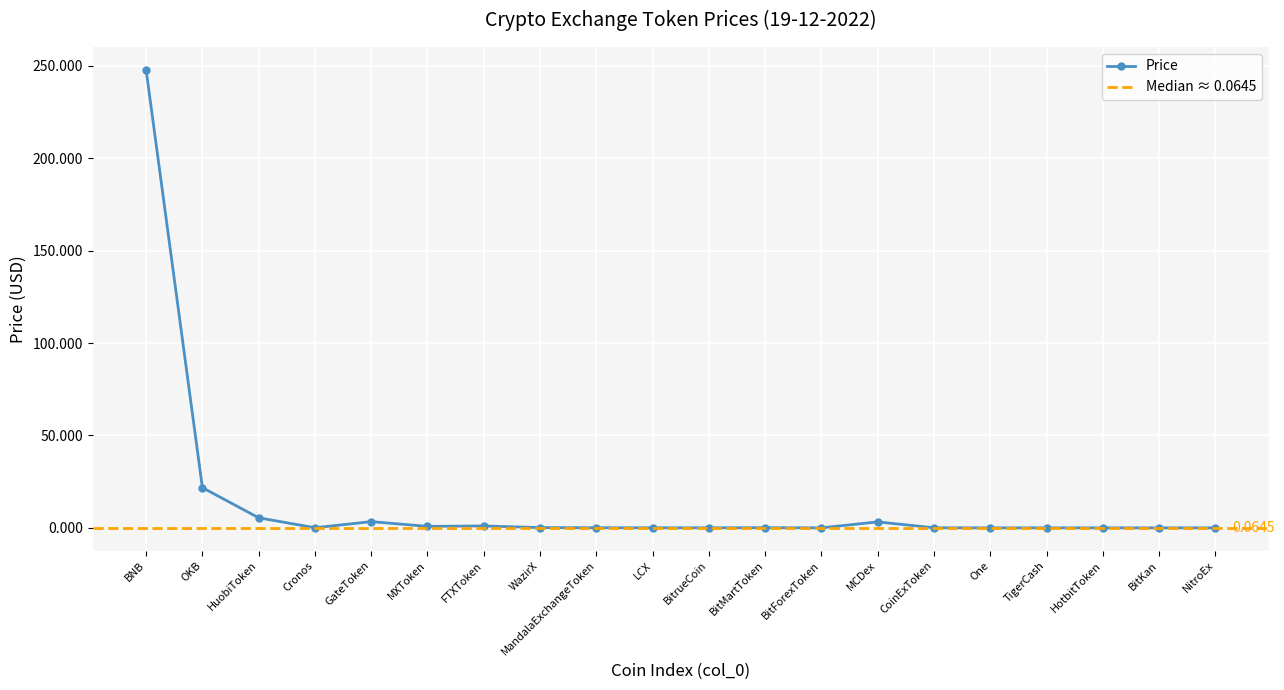

Which category has the lowest value across all series?

NitroEx